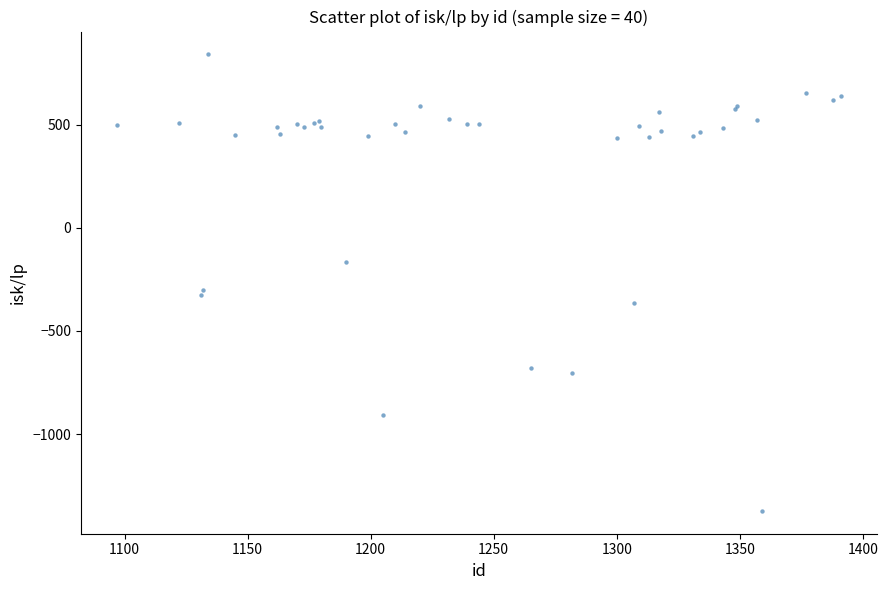

What Y value in the scatter plot is closest to -265?

-299.4